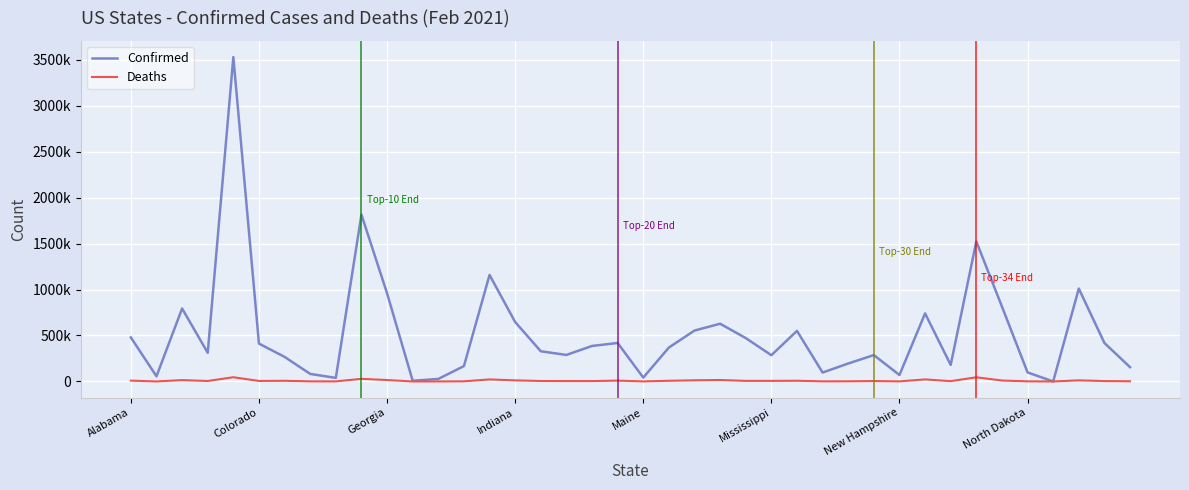

Does the chart have visible grid lines?

Yes